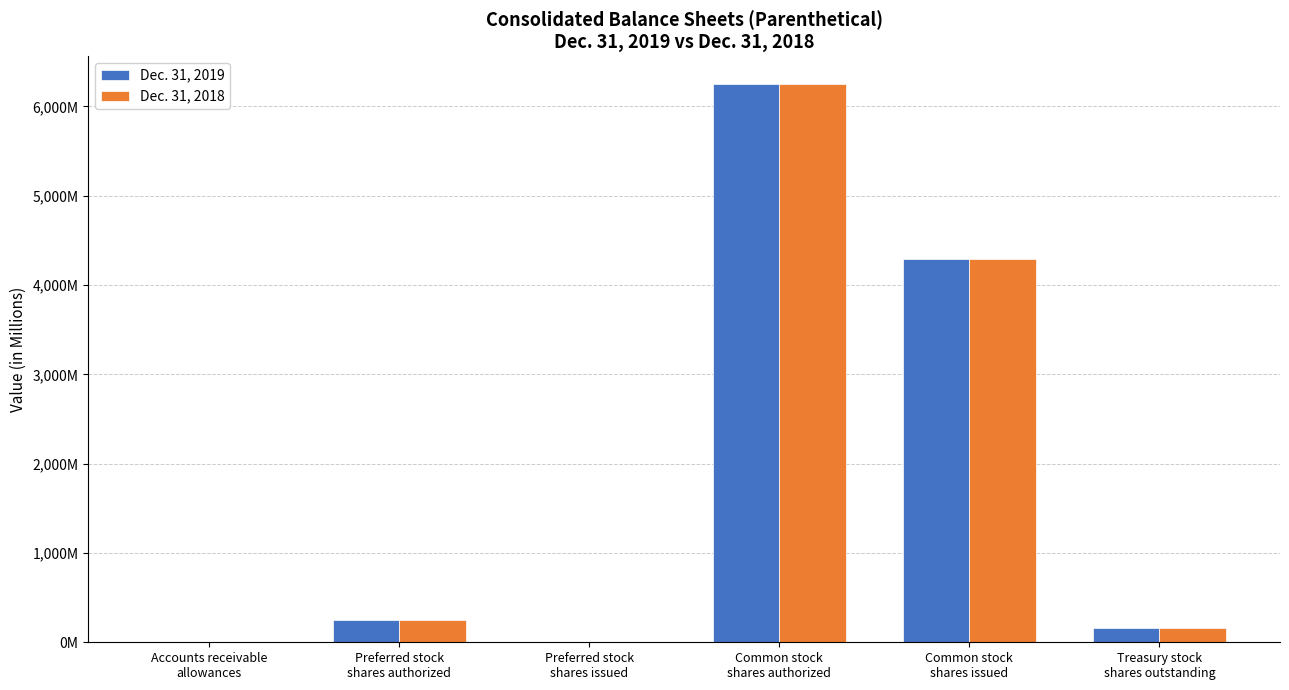

Which series has the largest range (max minus min)?

Dec. 31, 2019